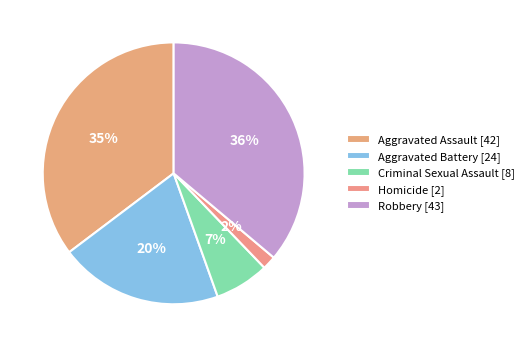

How many segments does this pie chart have?

5